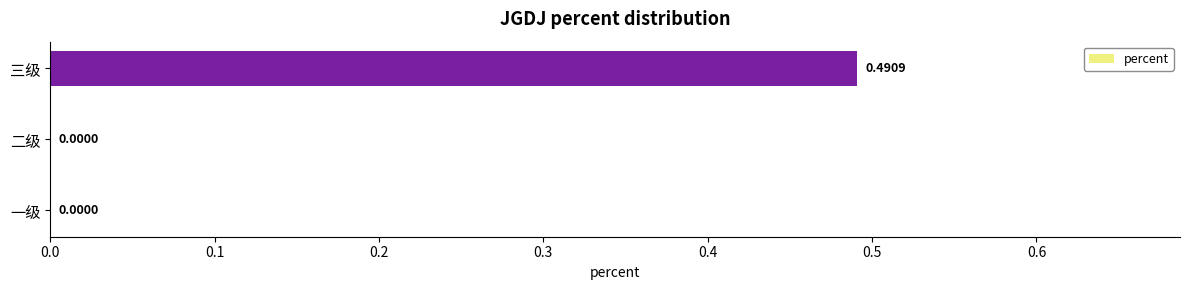

At which category does the chart reach its peak across all series?

三级